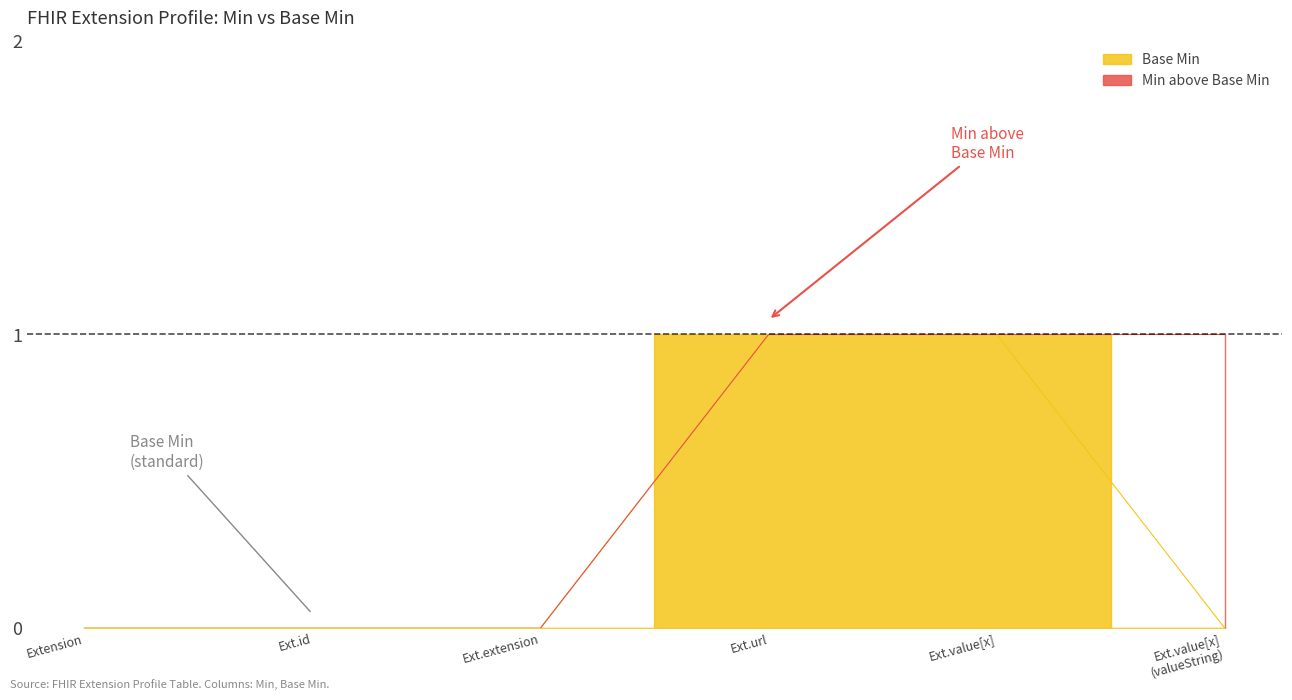

At Extension, list the series in order from largest to smallest.

Min, Base Min